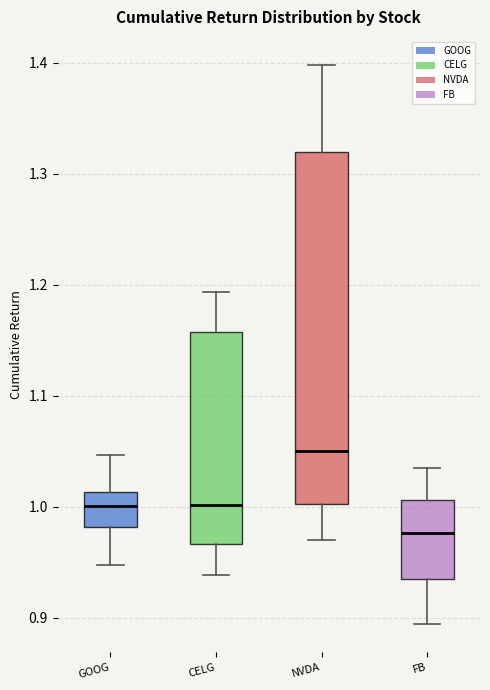

Where does the upper whisker of the box for CELG end on the y-axis? The values are not printed on the chart, so give them approximately, as read against the axis.

1.19